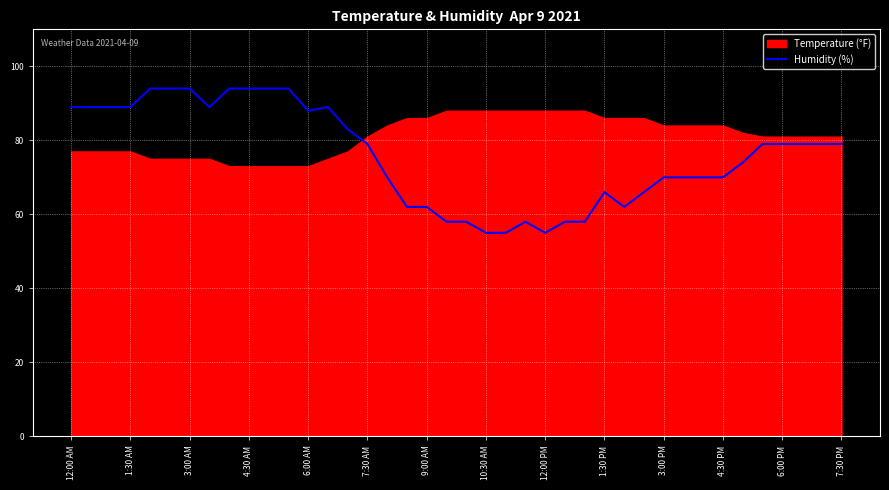

The Humidity (%) series shows 138 at 1:30 AM. True or false?

False